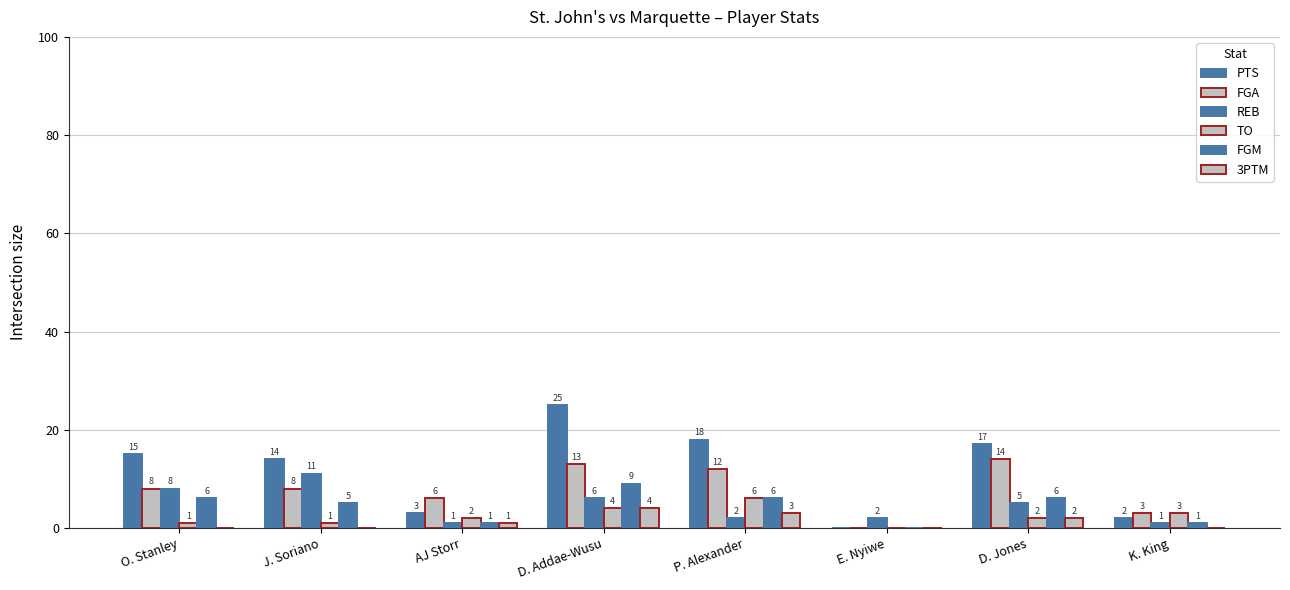

Reading right to left, what are all the values shown in this chart?

PTS: 2	17	0	18	25	3	14	15
FGA: 3	14	0	12	13	6	8	8
REB: 1	5	2	2	6	1	11	8
TO: 3	2	0	6	4	2	1	1
FGM: 1	6	0	6	9	1	5	6
3PTM: 0	2	0	3	4	1	0	0